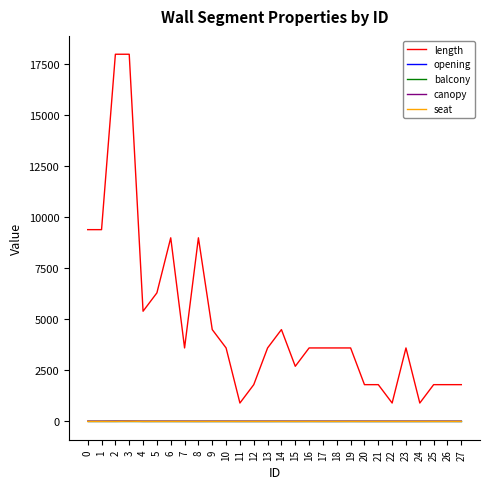

Which series has the widest spread of values?

length